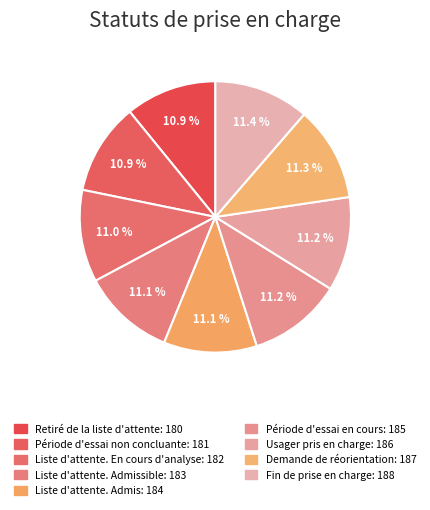

How many segments does this pie chart have?

9